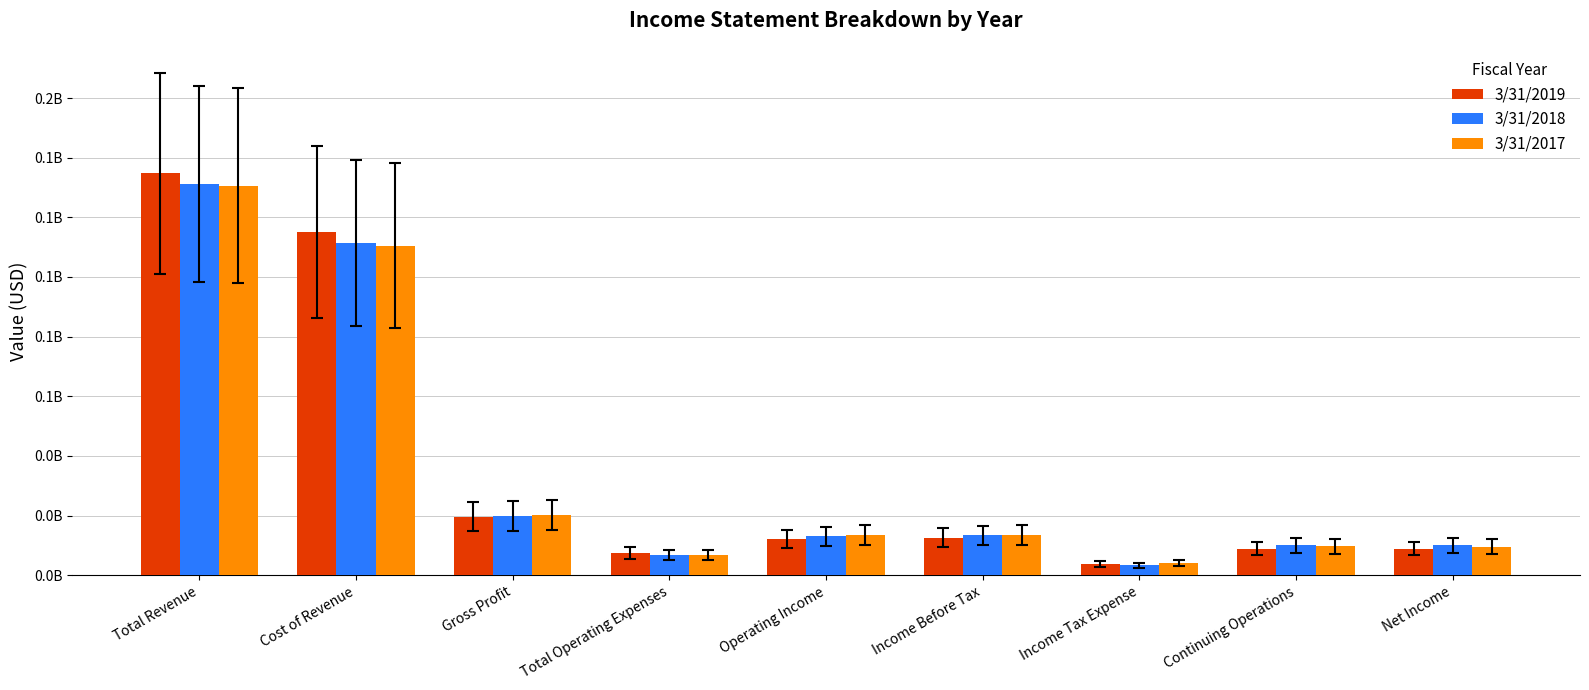

Does the chart contain any negative values?

No